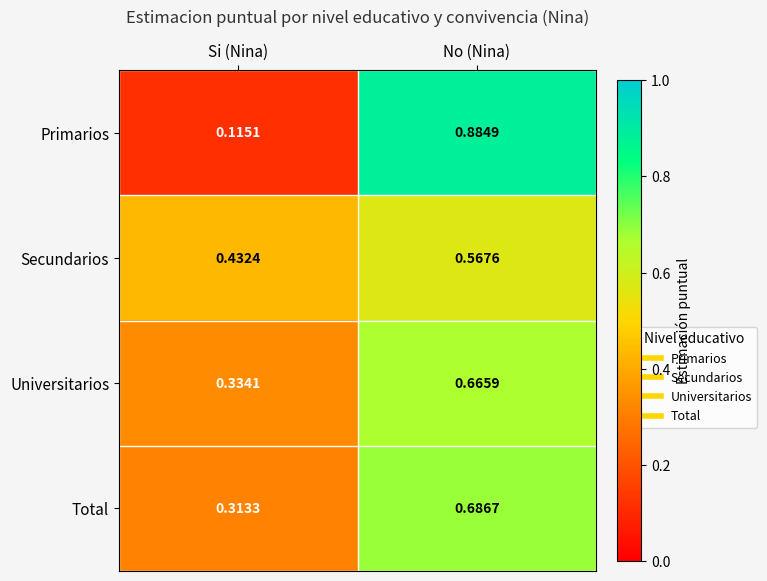

At which category is the sum across all series the highest?

No (Nina)